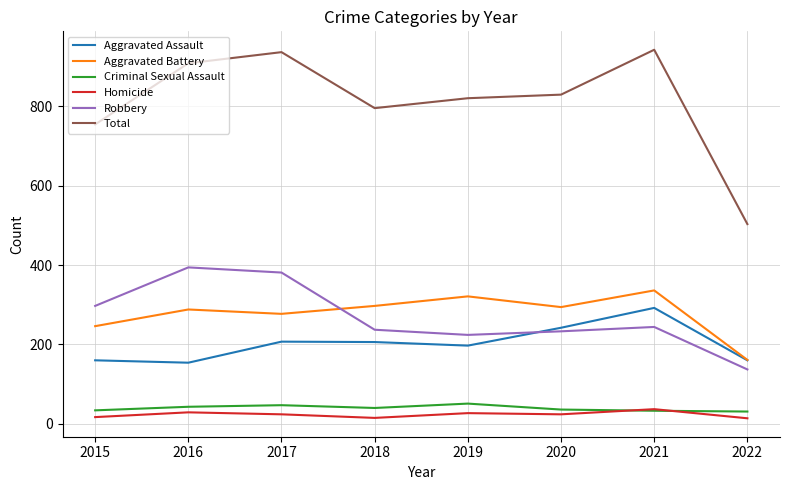

List the series in order of their peak value, lowest first.

Homicide, Criminal Sexual Assault, Aggravated Assault, Aggravated Battery, Robbery, Total